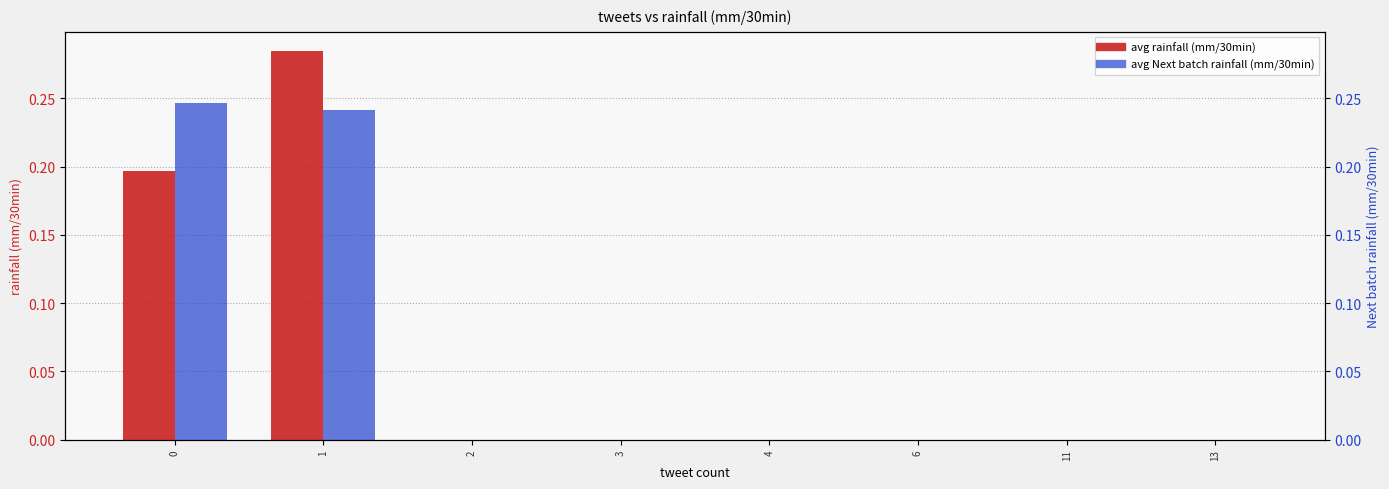

How many groups of bars are there?

8